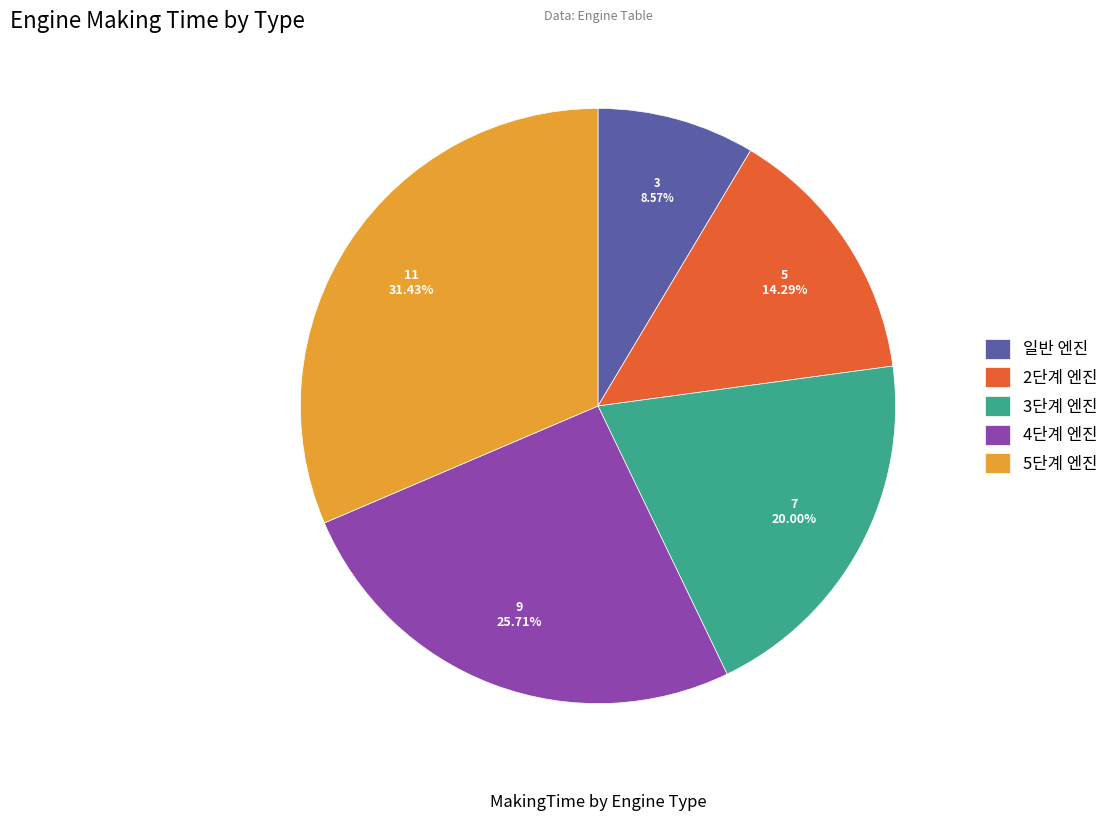

How many segments does this pie chart have?

5